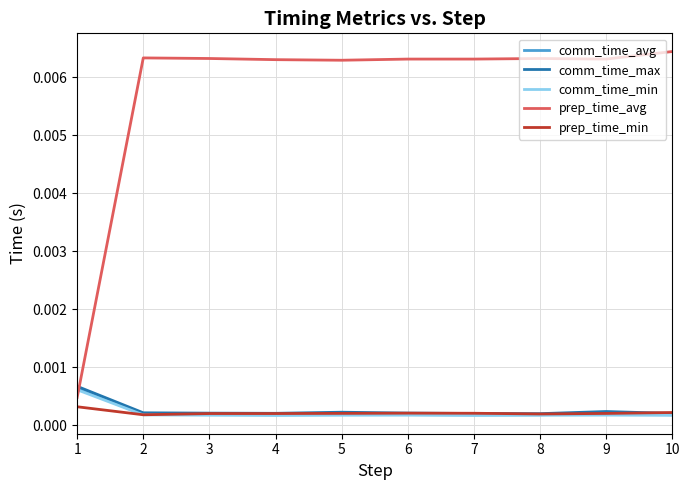

True or false: prep_time_min and prep_time_avg cross at least once.

False